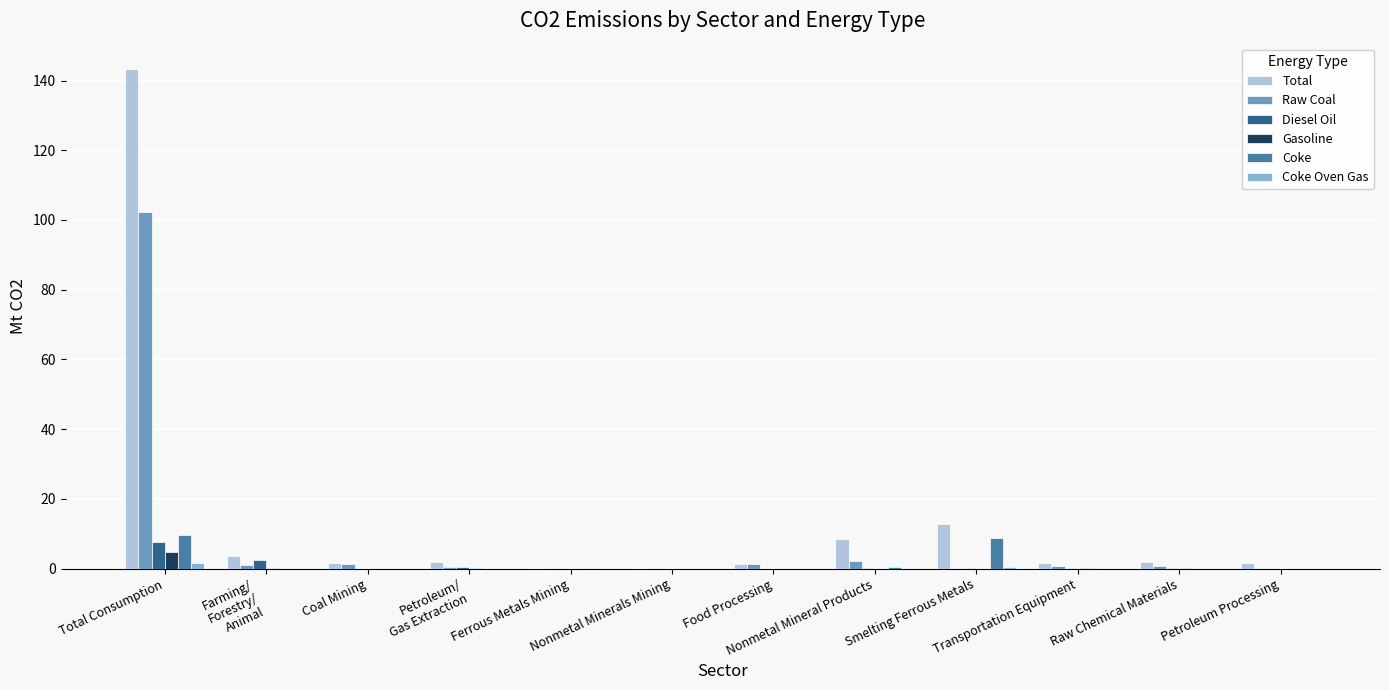

What is the spread (max minus min) of values at Nonmetal Mineral Products?

8.4